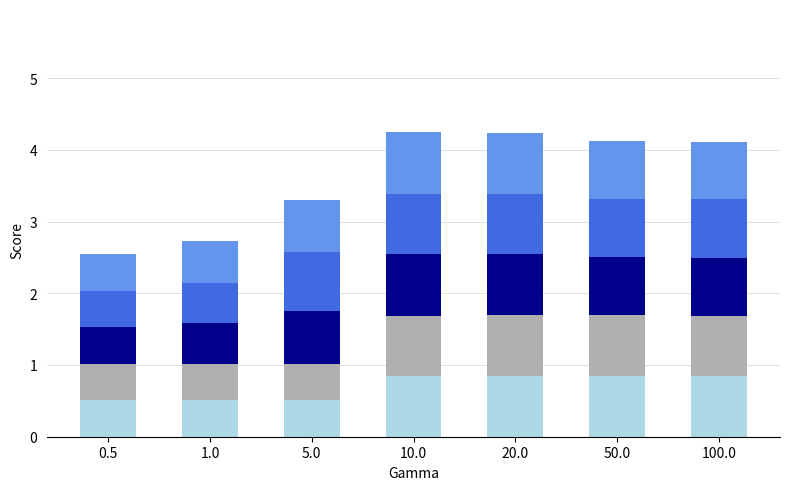

What value does the _+_coscontextSim_LP series have at 20.0?

0.8